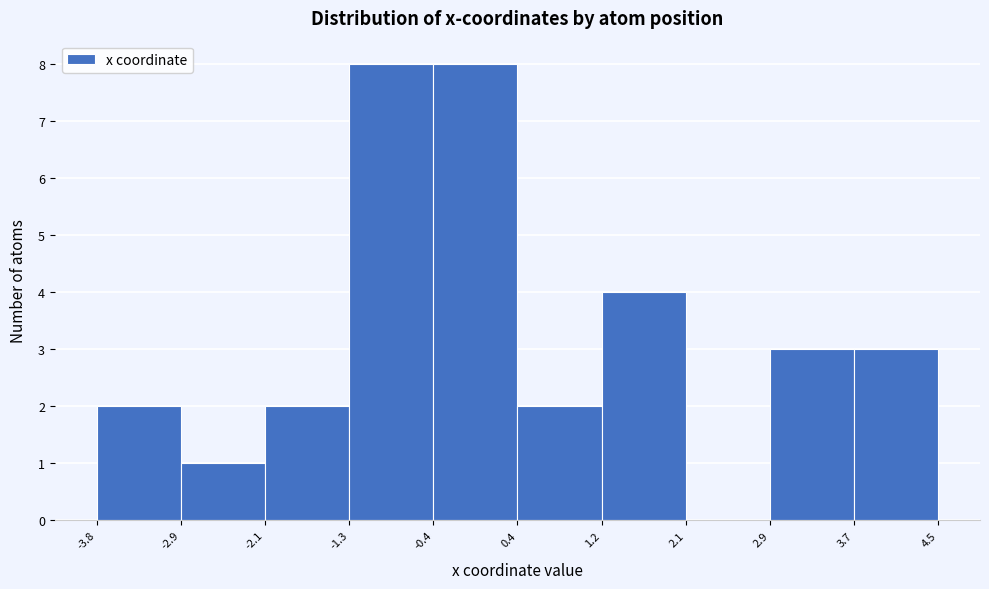

Reading left to right, transcribe this chart: for each bar, give the range it covers on the x-axis and its height. The values are not printed on the chart, so give them approximately, as read against the axis.

-3.8 to -2.9: 2
-2.9 to -2.1: 1
-2.1 to -1.3: 2
-1.3 to -0.4: 8
-0.4 to 0.4: 8
0.4 to 1.2: 2
1.2 to 2.1: 4
2.1 to 2.9: 0
2.9 to 3.7: 3
3.7 to 4.5: 3